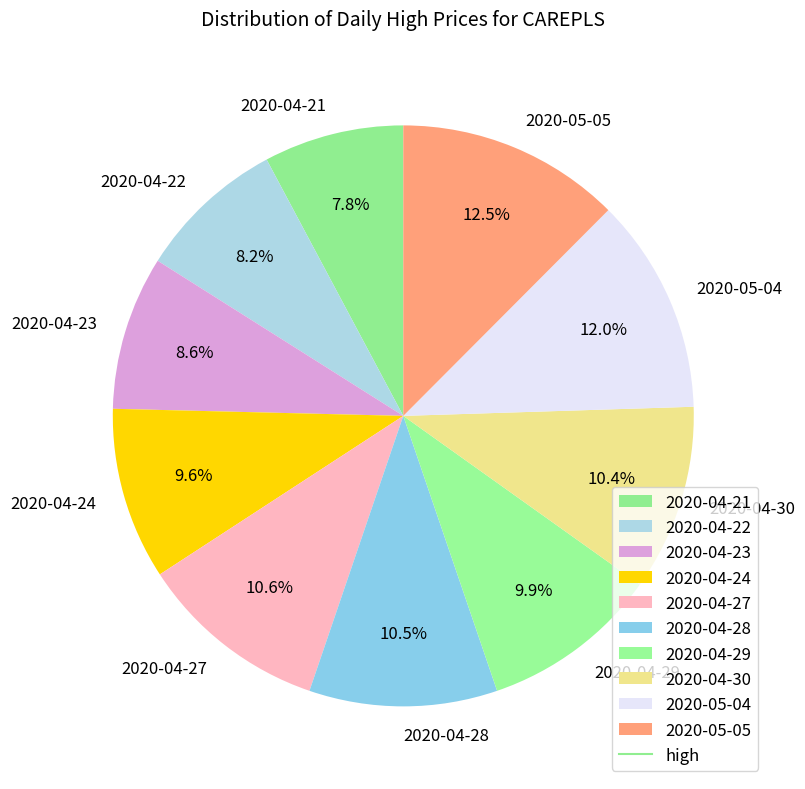

Is it true that 2020-04-23 is 1% of the pie?

False